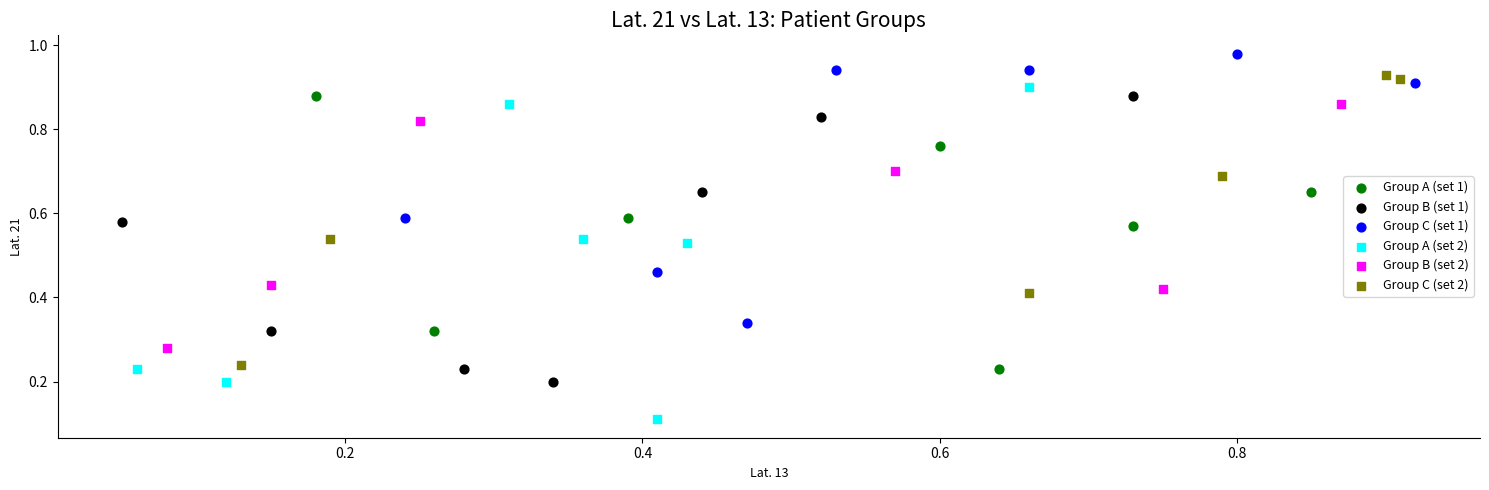

Which series has the largest Y range (max minus min)?

Group A (set 2)